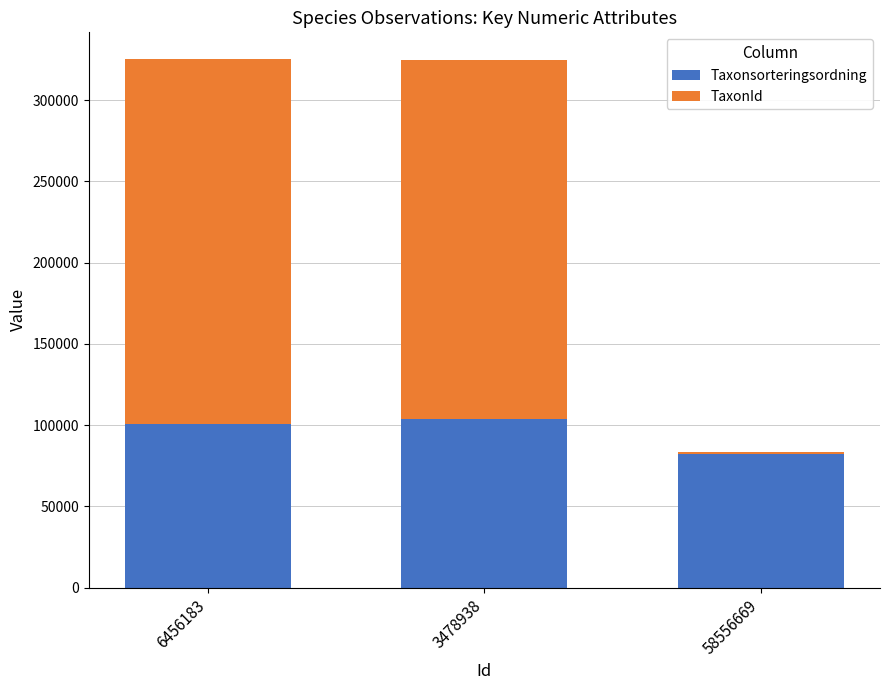

At which label is Taxonsorteringsordning closest to 92886?

6456183